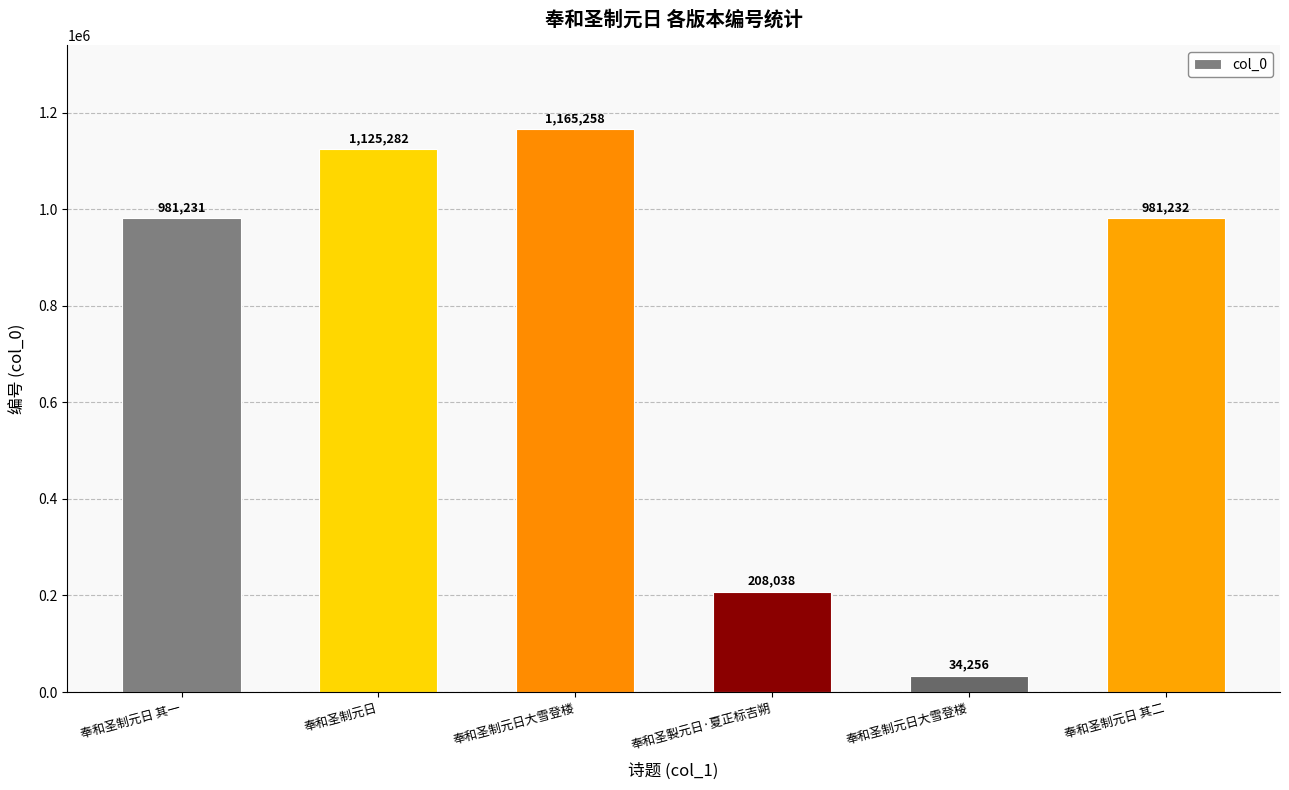

Does the chart contain any negative values?

No